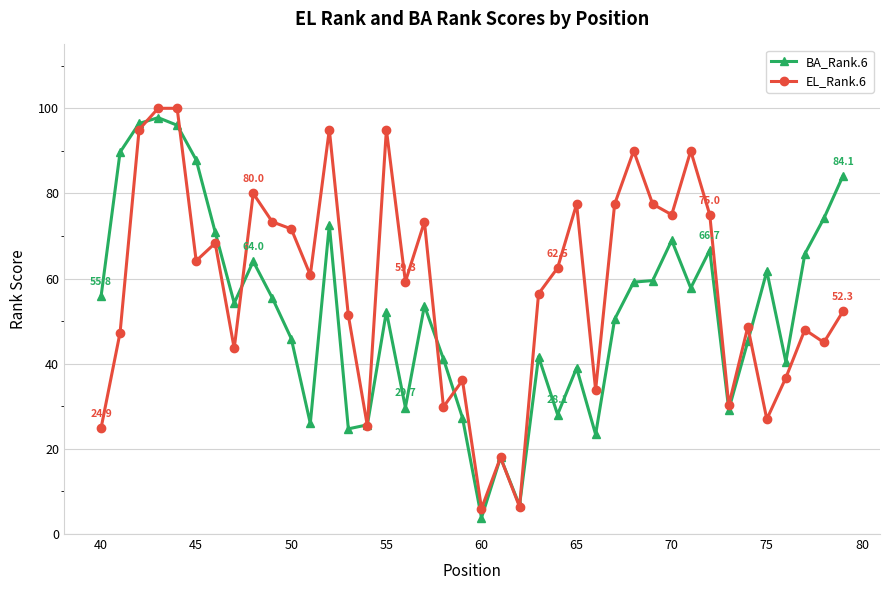

What is the highest value of the BA_Rank.6 series?

97.8